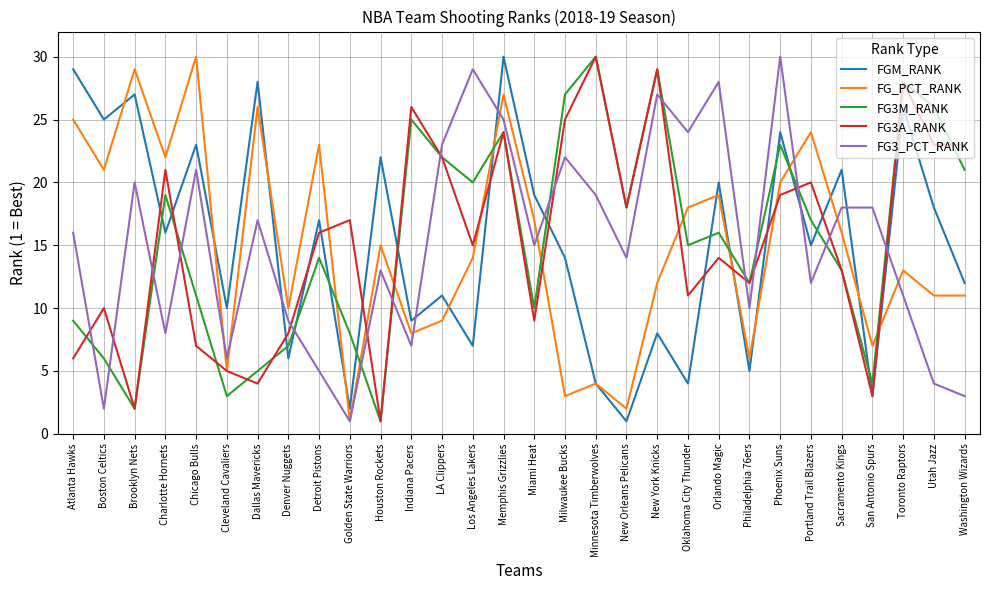

What is the difference between the highest and lowest values at Dallas Mavericks?

24